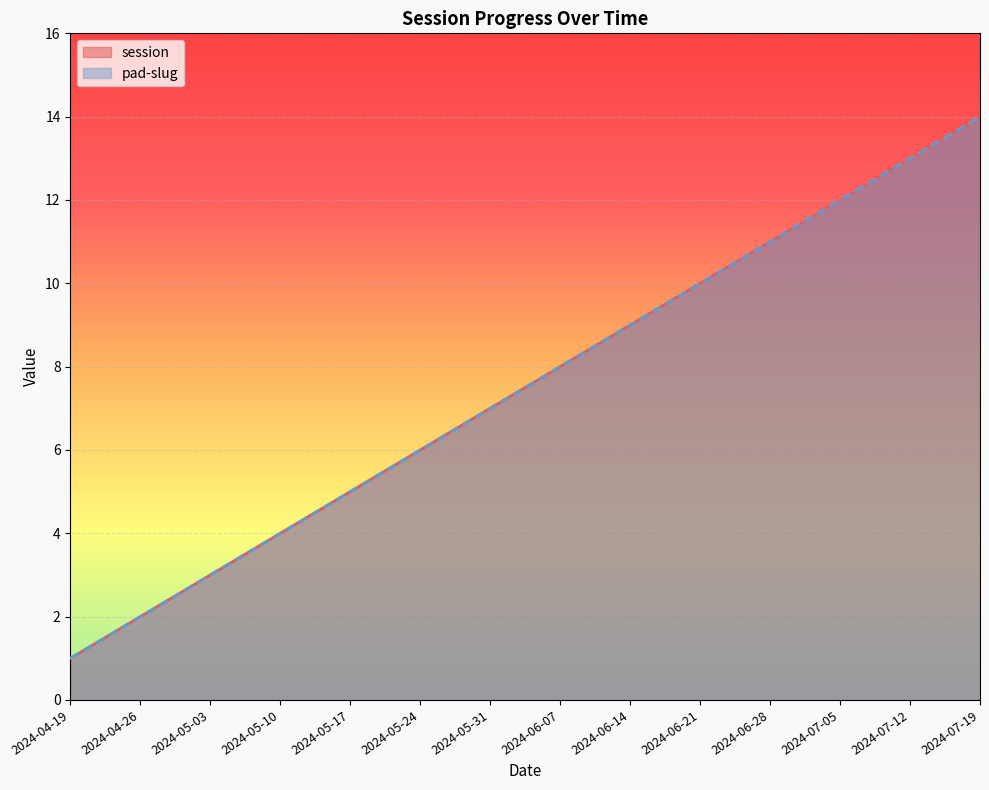

List the labels in order of session value, smallest first.

2024-04-19, 2024-04-26, 2024-05-03, 2024-05-10, 2024-05-17, 2024-05-24, 2024-05-31, 2024-06-07, 2024-06-14, 2024-06-21, 2024-06-28, 2024-07-05, 2024-07-12, 2024-07-19